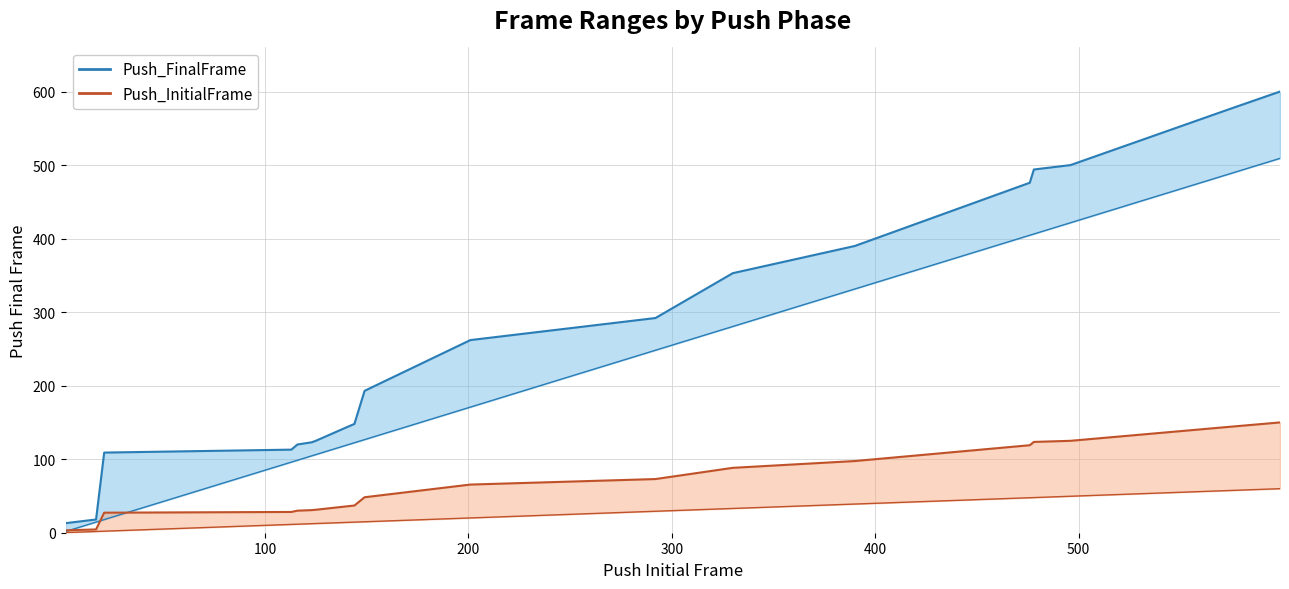

At how many categories does at least one series exceed 421?

5